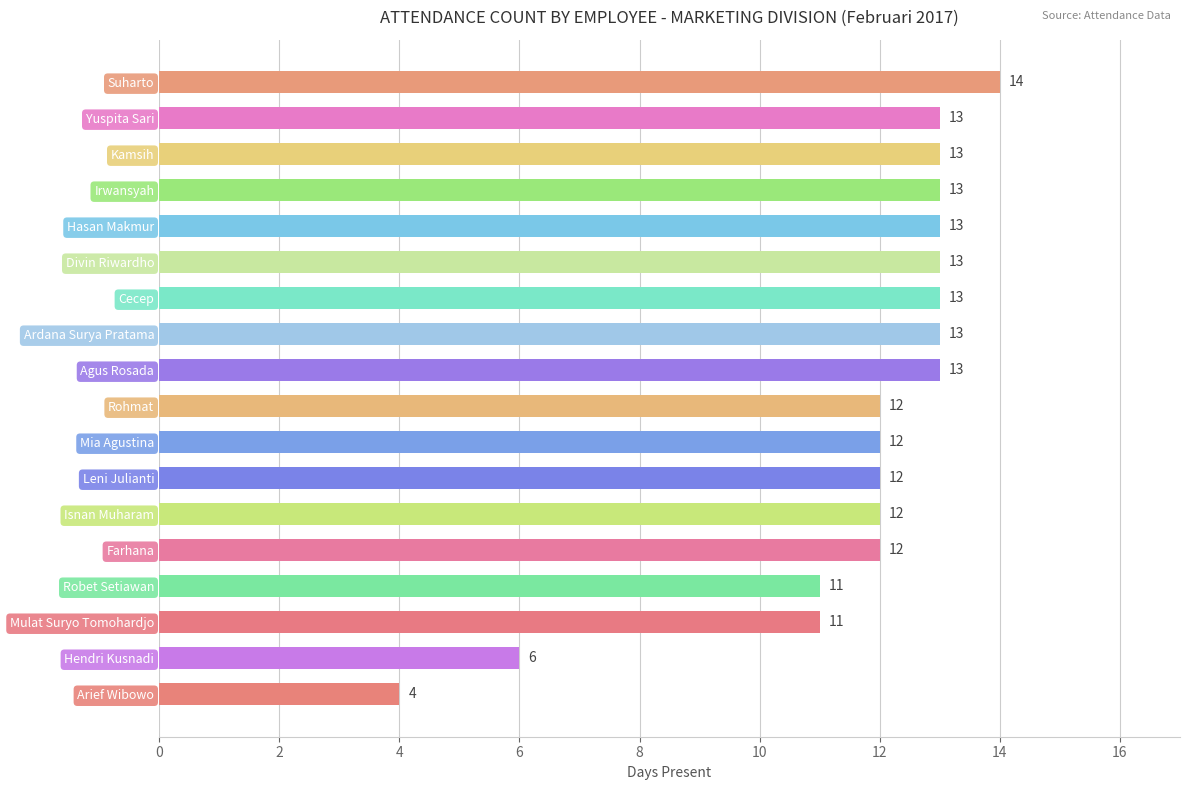

What is the greatest value displayed?

14